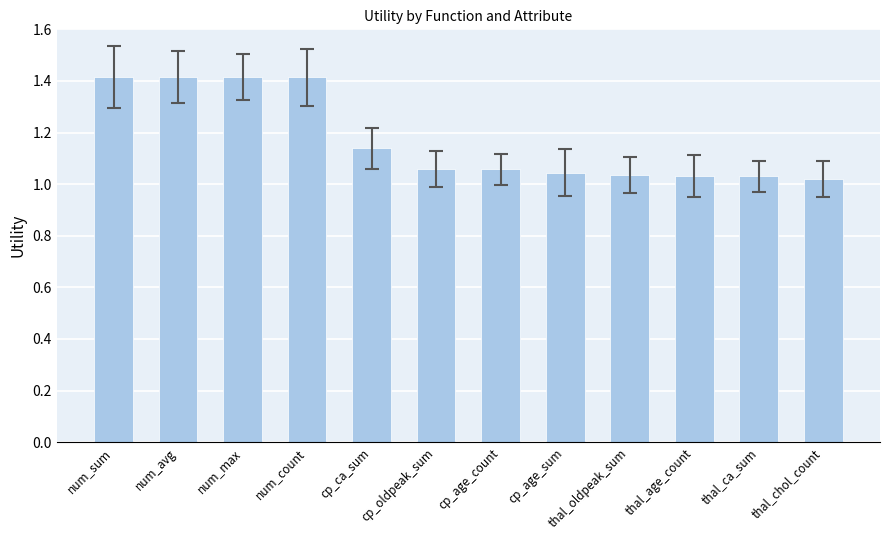

What is the change in value from num_avg to thal_age_count?

-0.4